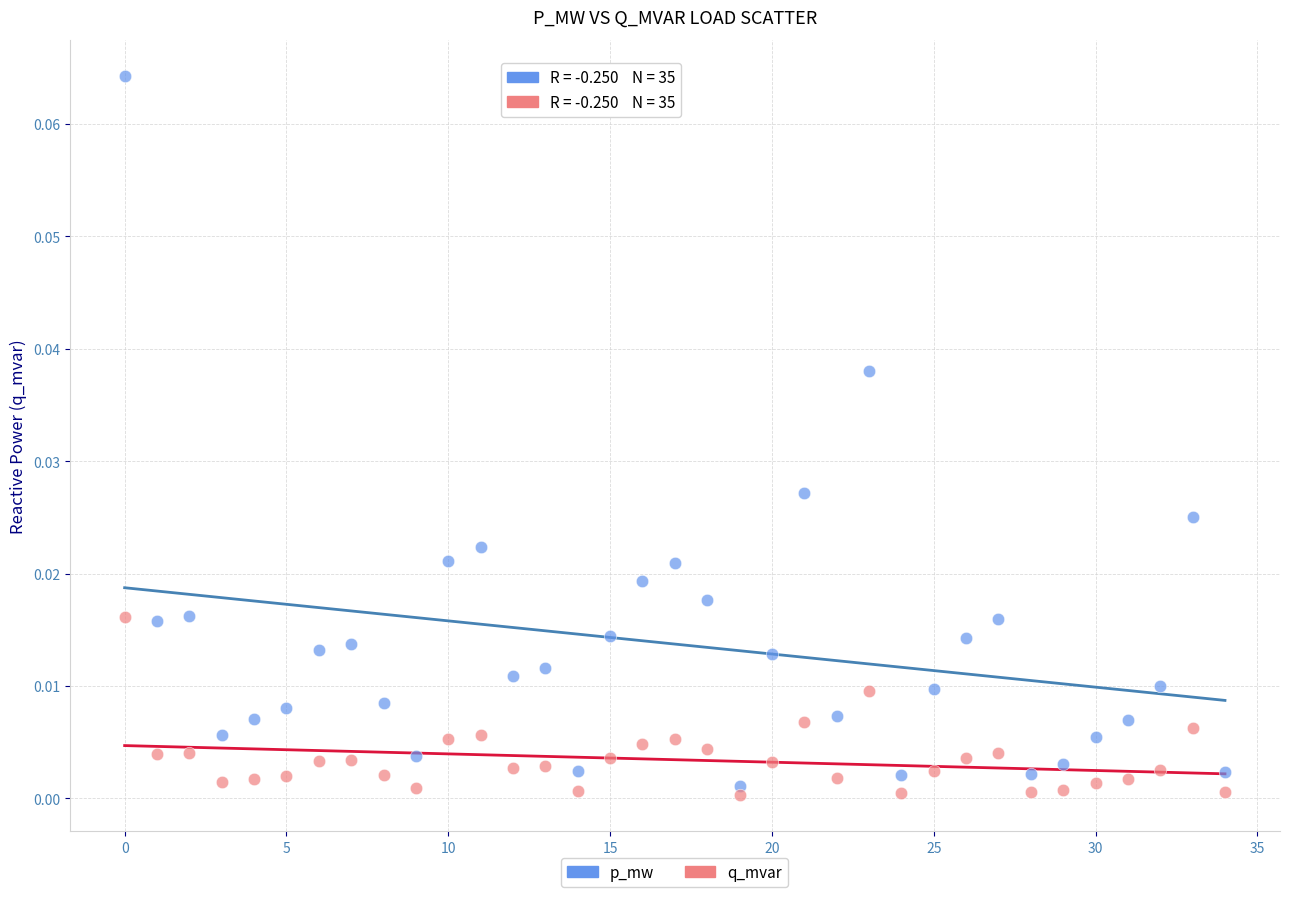

Which series contains the lowest Y value?

q_mvar